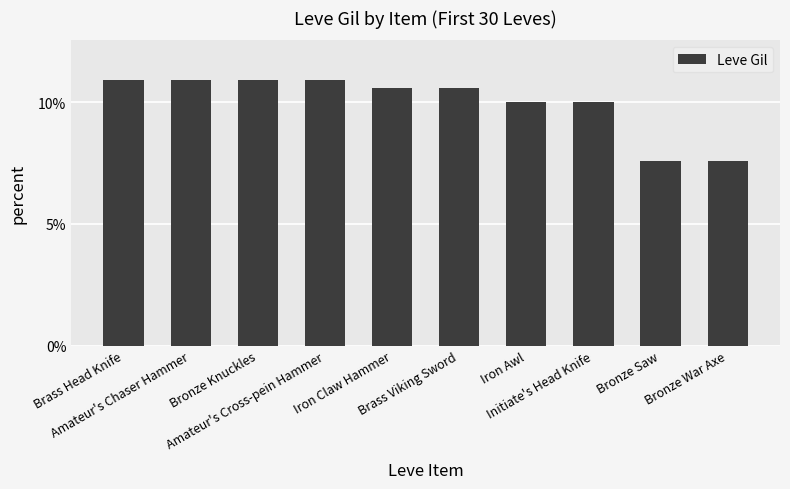

What is the ratio of the value at Bronze War Axe to the value at Bronze Knuckles?

0.7